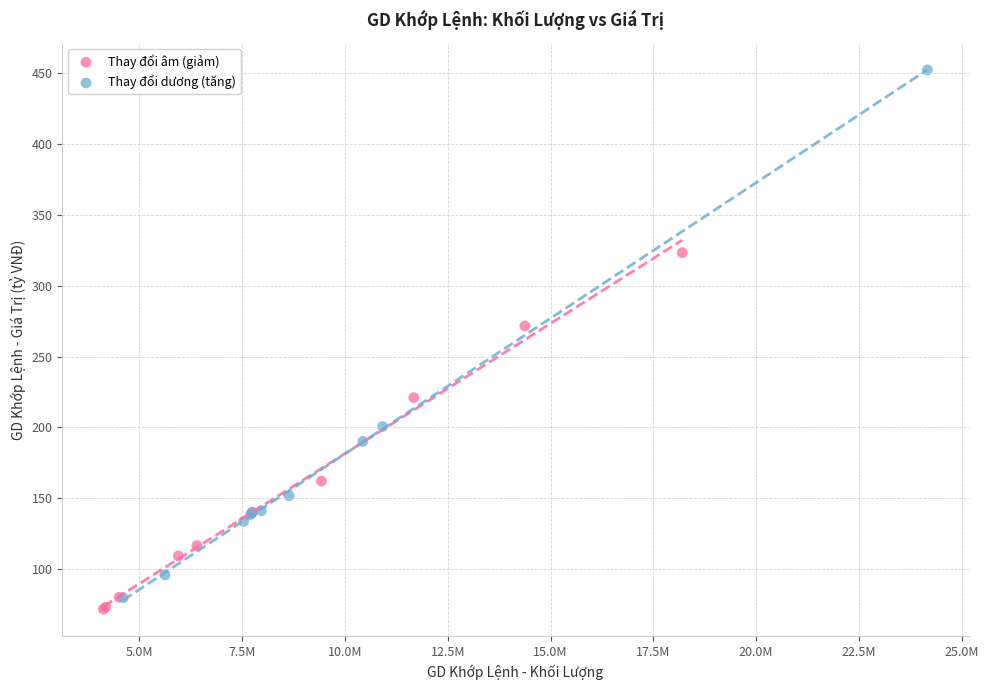

Which series reaches the maximum Y coordinate?

Thay đổi dương (tăng)